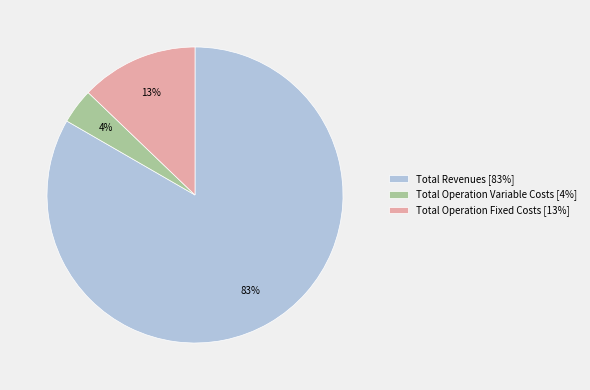

Which slice is the largest?

Total Revenues [83%]